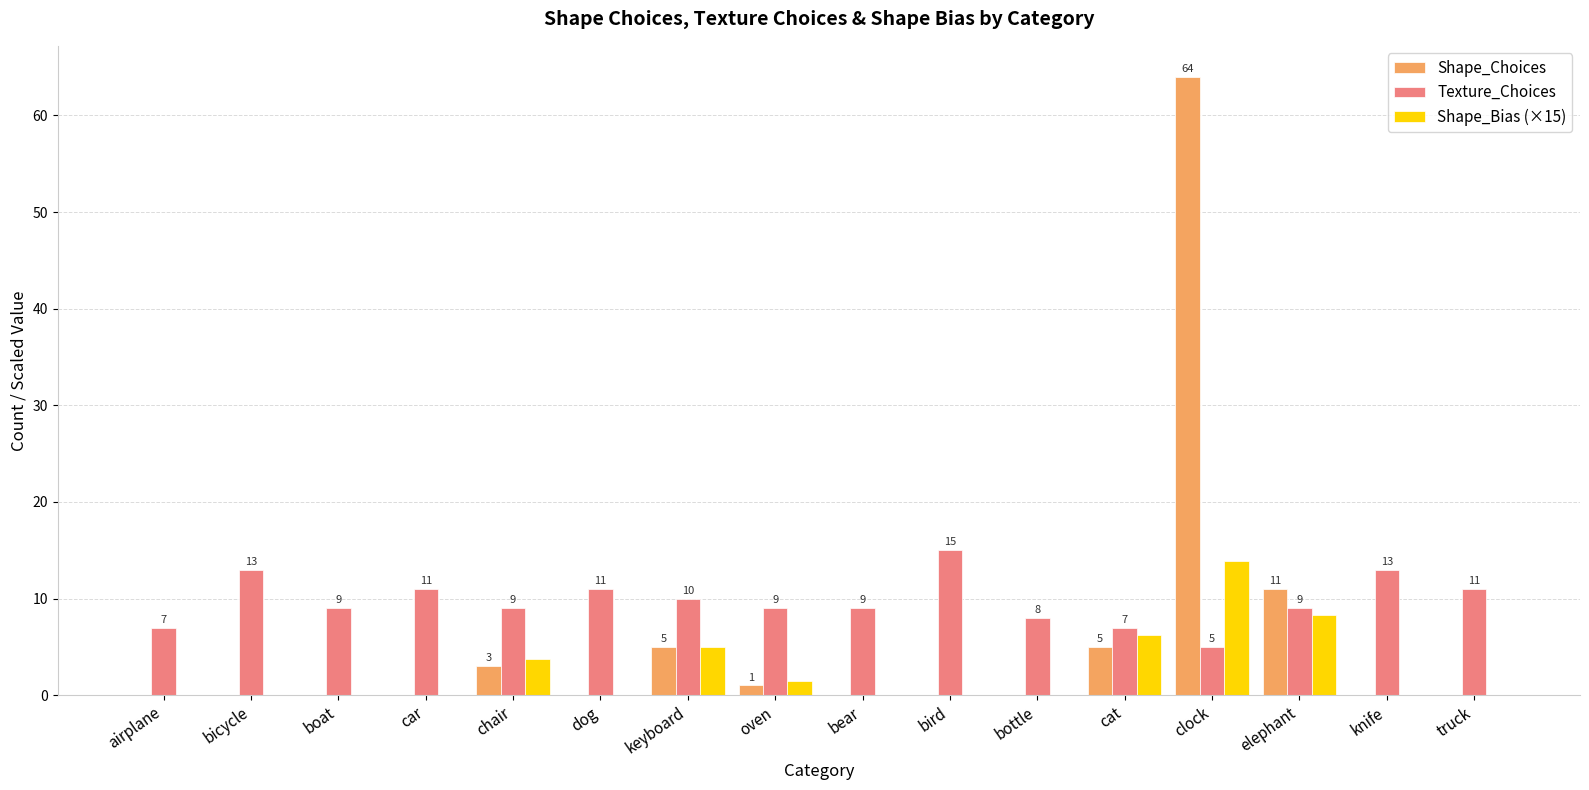

Which series changed the most between airplane and chair?

Shape_Bias (×15)